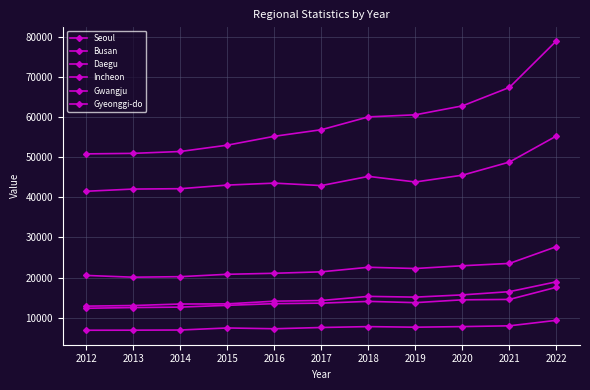

What is the value of the Gyeonggi-do point at the 8th from the left?

60568